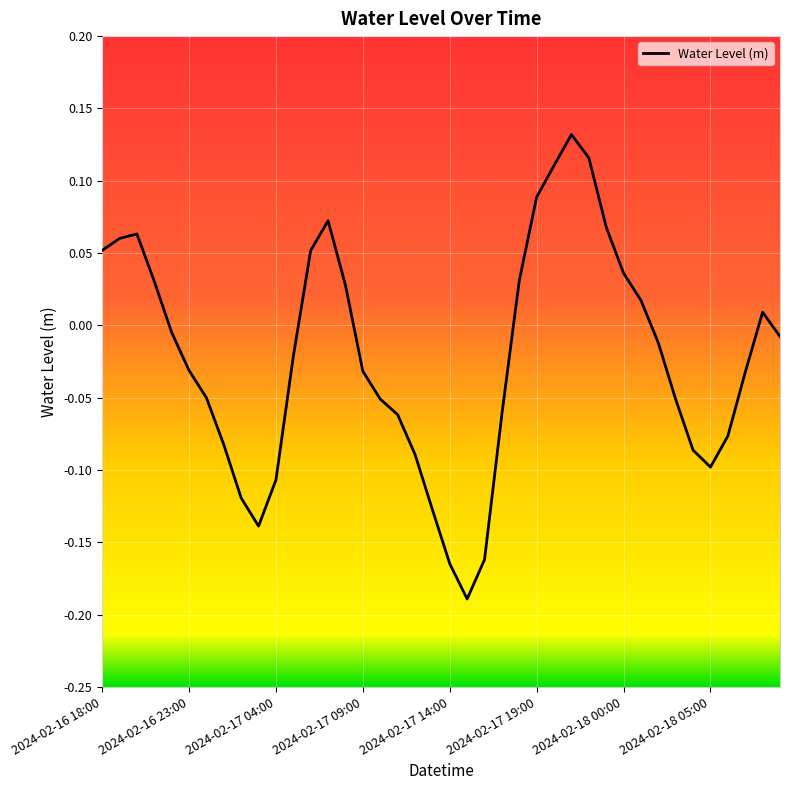

What is the difference between the maximum and minimum values?

0.3